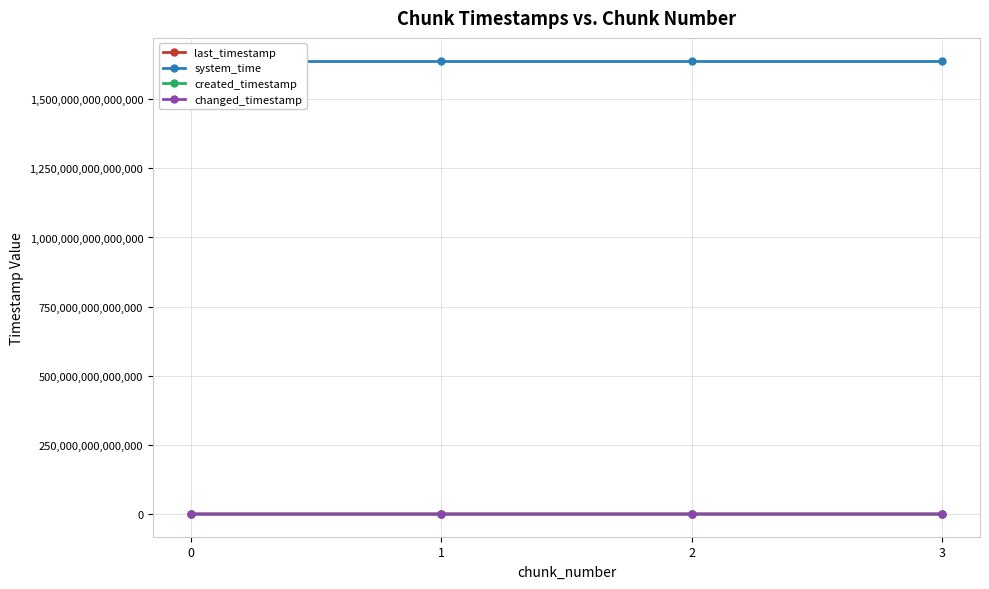

True or false: system_time and last_timestamp intersect in this chart.

False